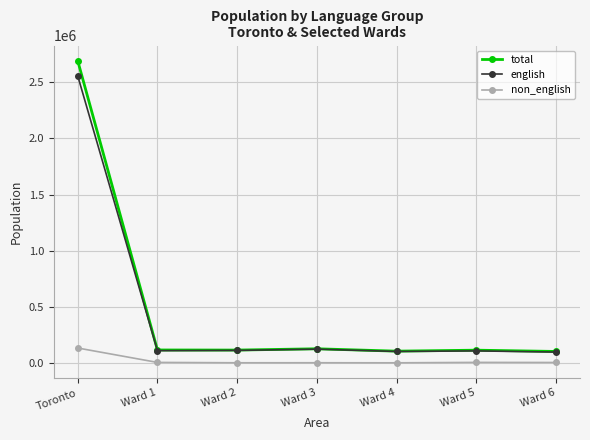

The value of total at Toronto is 3644563. True or false?

False